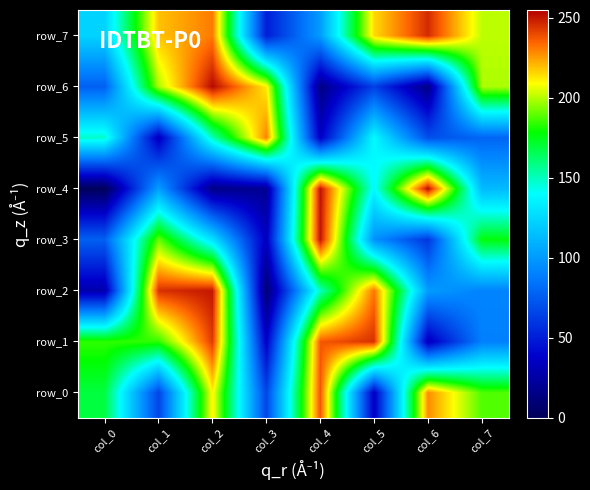

Between col_6 and col_1, which is larger?

col_6